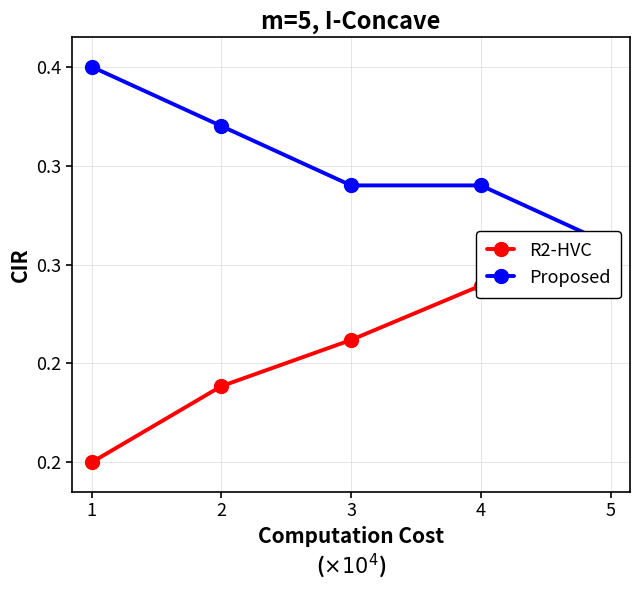

Is the value of R2-HVC at 1 greater than the value of Proposed at 5?

No